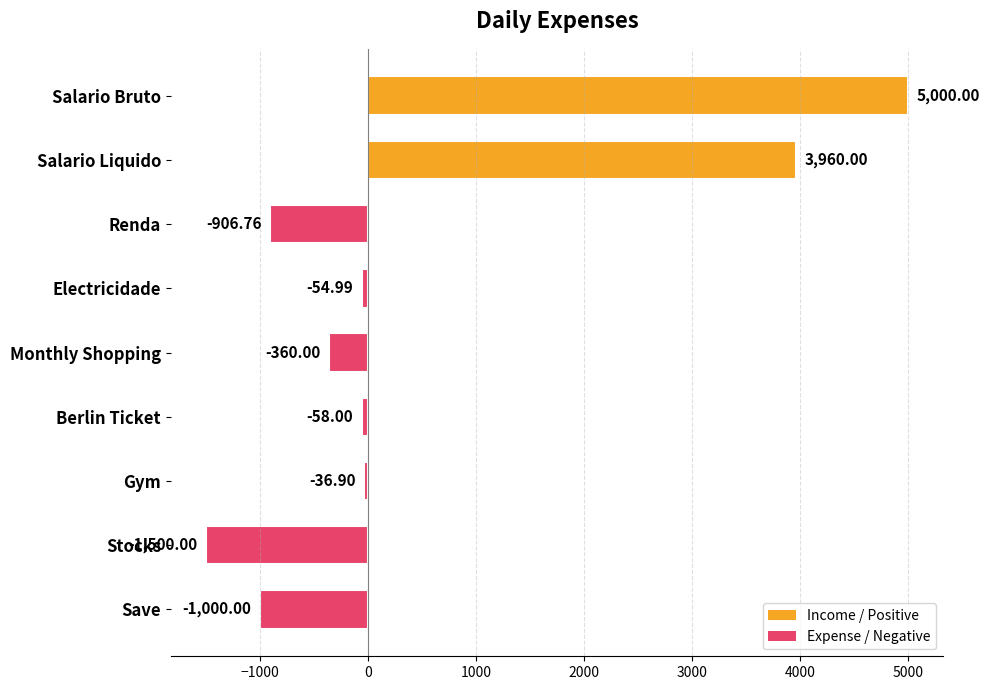

What is the change in value from Electricidade to Berlin Ticket?

-3.0